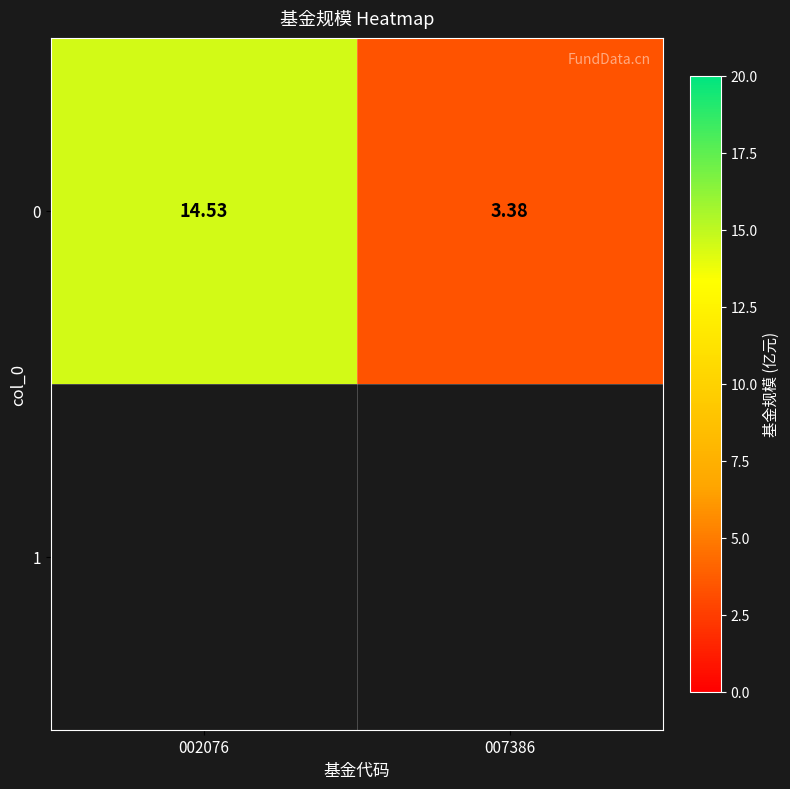

True or false: the data shows 5.4 at 007386.

False